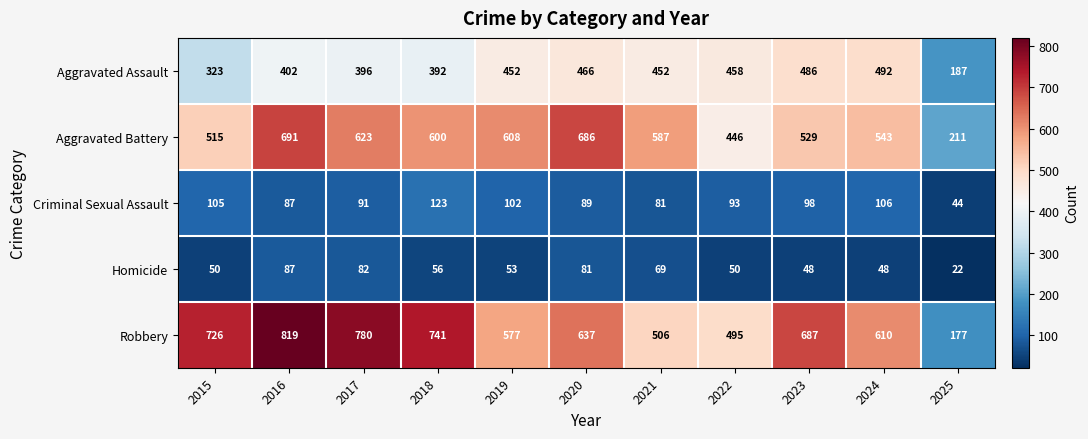

At how many categories does at least one series exceed 149?

11